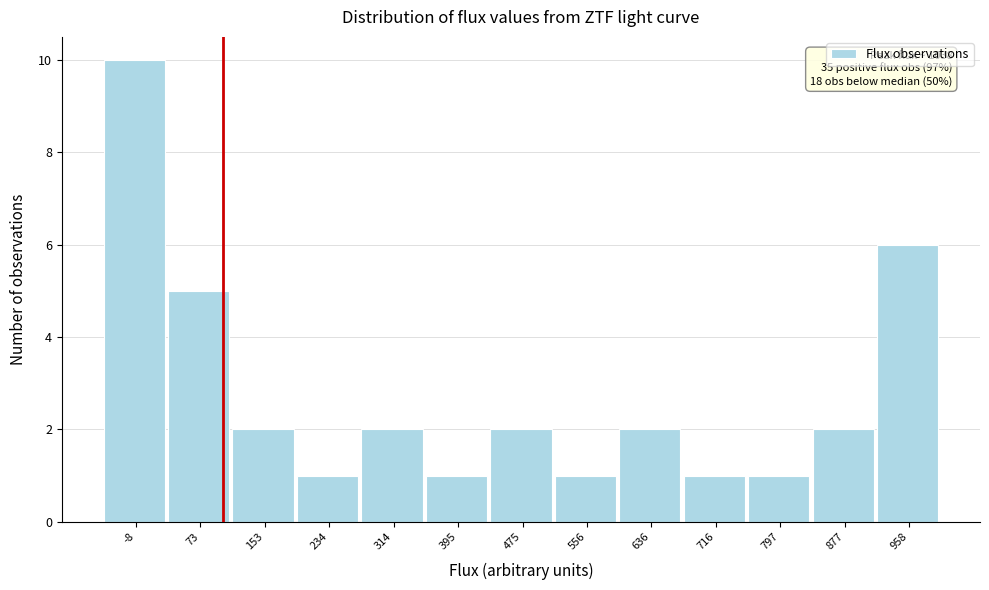

Reading left to right, what are all the values shown in this chart?

-8=10	73=5	153=2	234=1	314=2	395=1	475=2	556=1	636=2	716=1	797=1	877=2	958=6